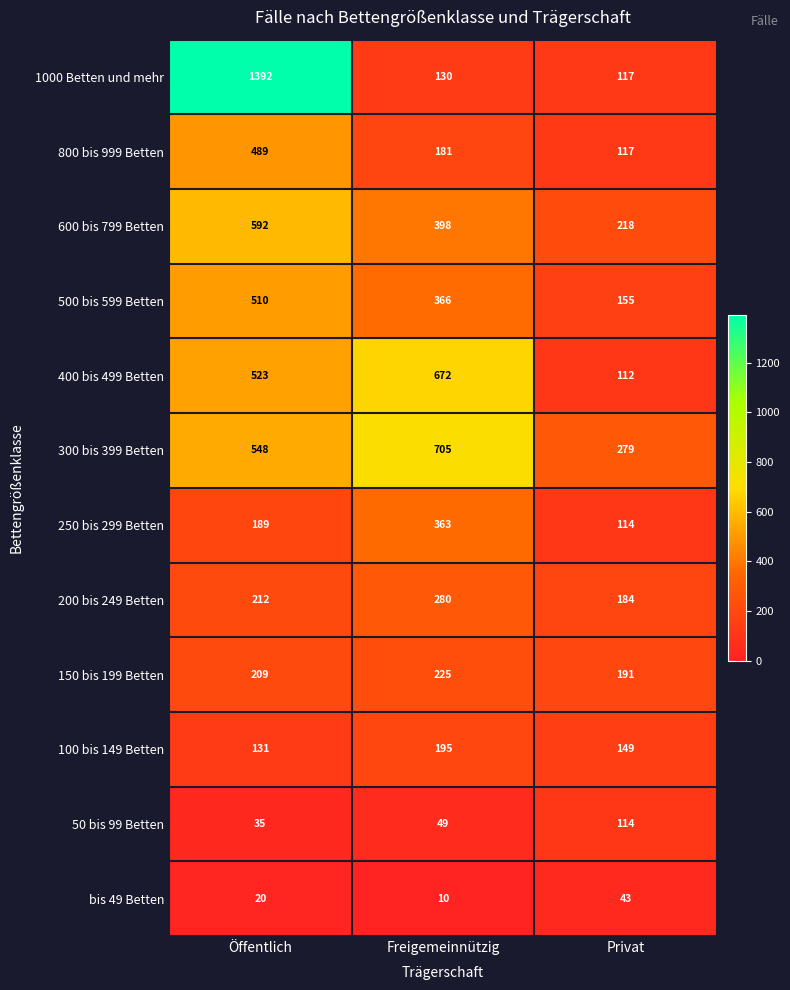

Which series has the widest spread of values?

1000 Betten und mehr